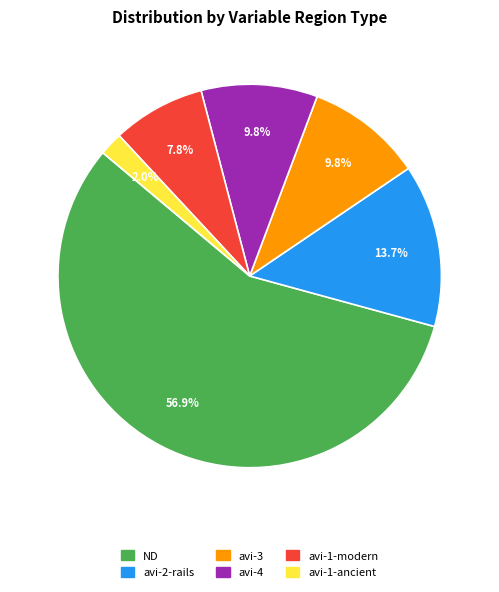

Does any single category account for the majority?

Yes